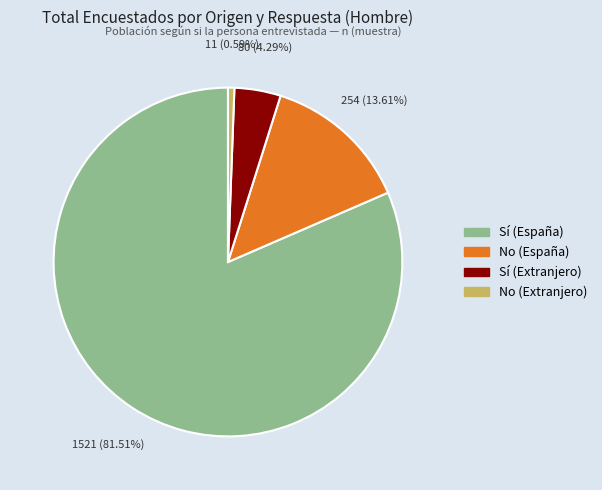

Between Sí (Extranjero) and Sí (España), which is larger?

Sí (España)